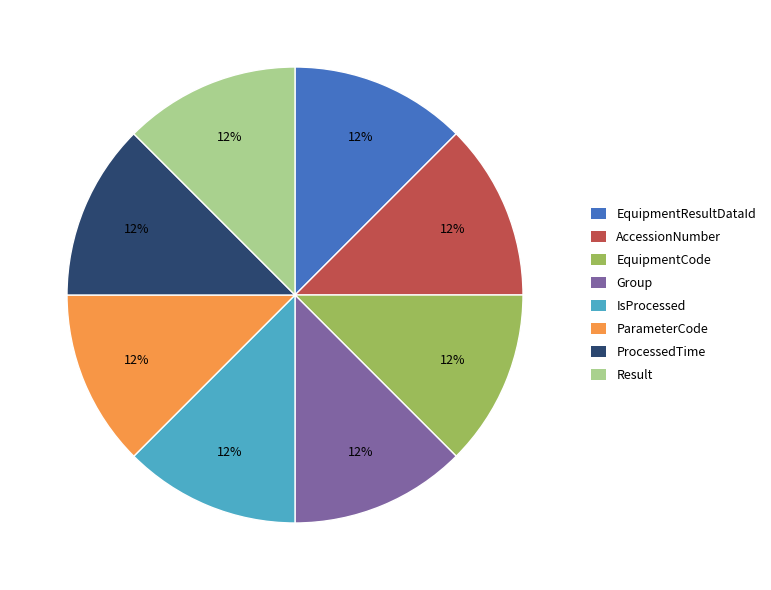

To the nearest percent, what is the difference between the largest and smallest slice percentages?

0%